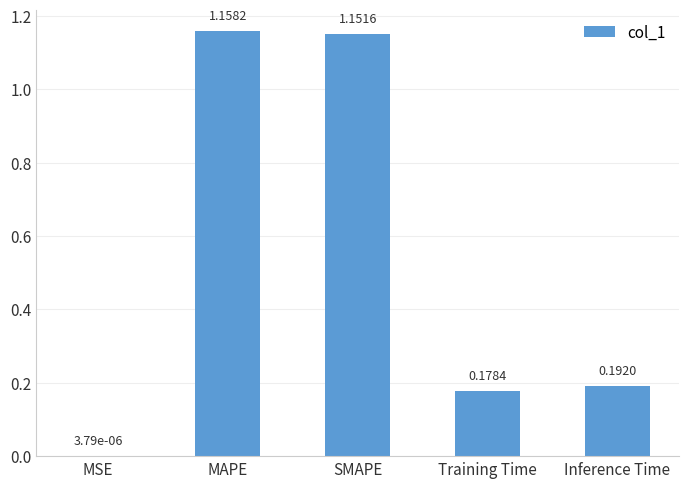

Which has a higher value, Training Time or Inference Time?

Inference Time